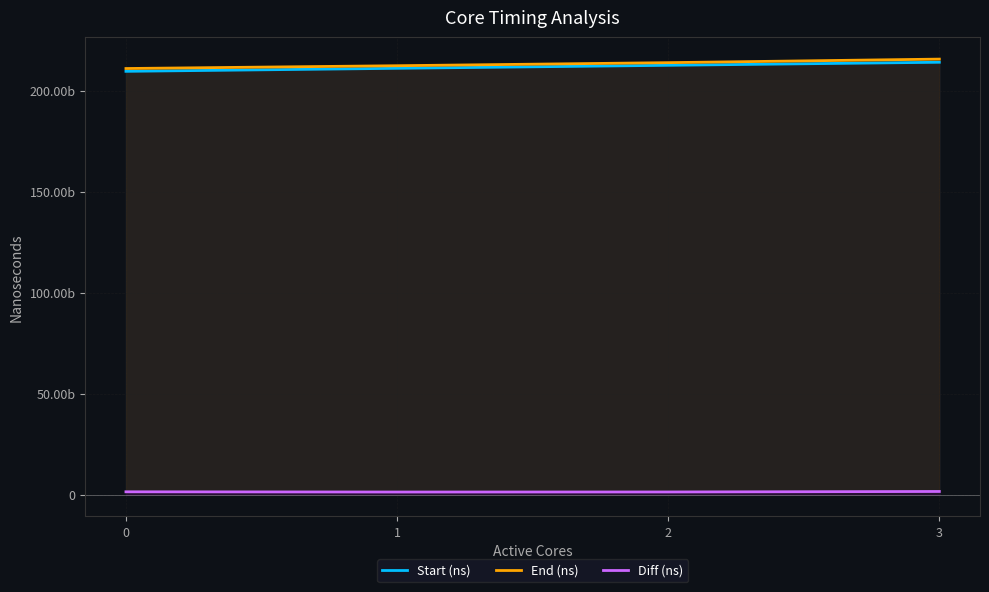

True or false: Start (ns) and End (ns) cross at least once.

False